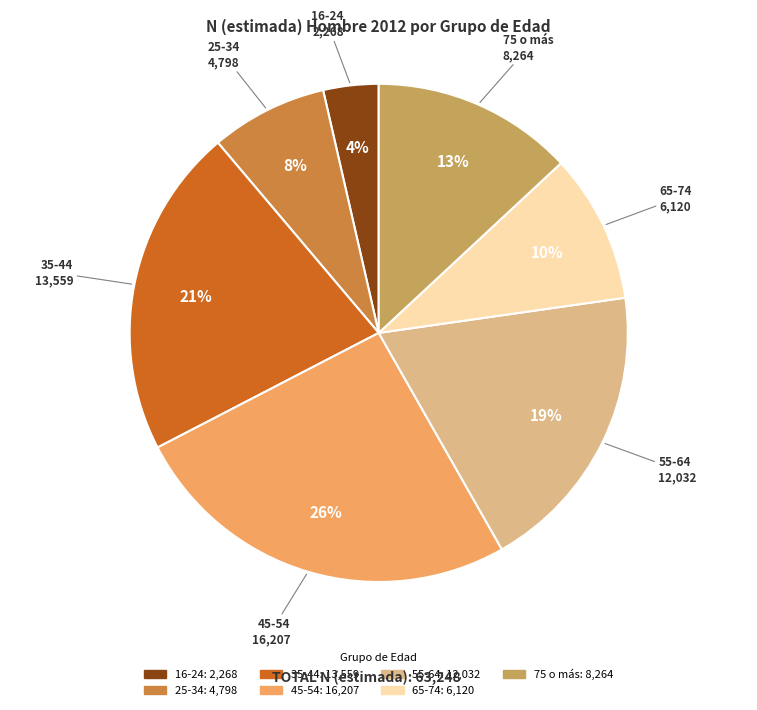

What is the largest slice in the pie chart?

45-54